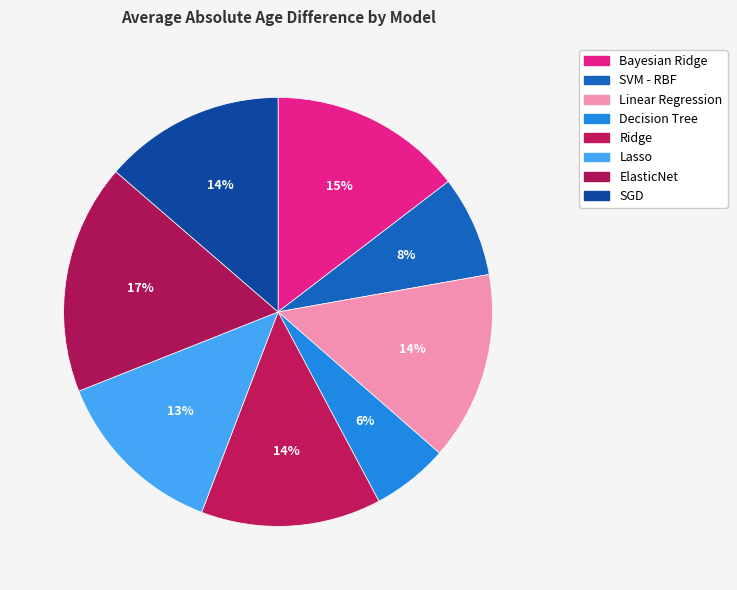

How many slices are in this pie chart?

8